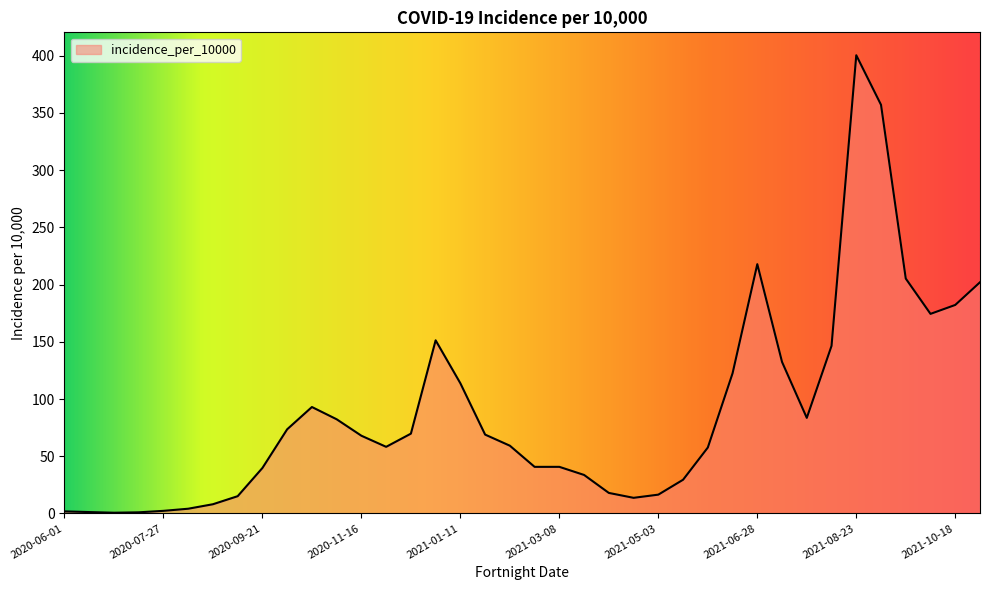

What is the sum of all values?

3385.9